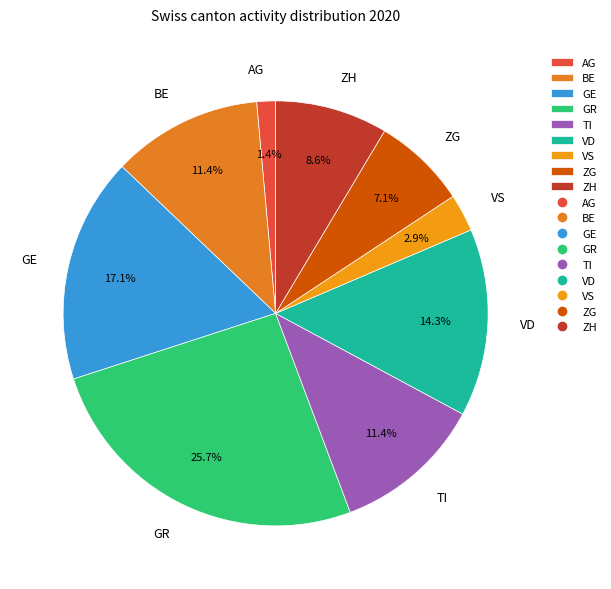

Does VD represent more than half of the total?

No